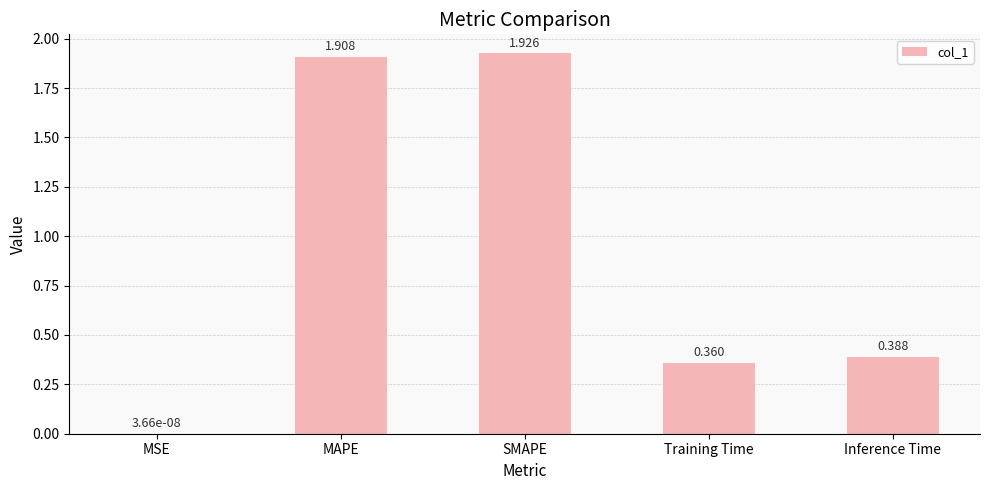

Between Inference Time and SMAPE, which is larger?

SMAPE